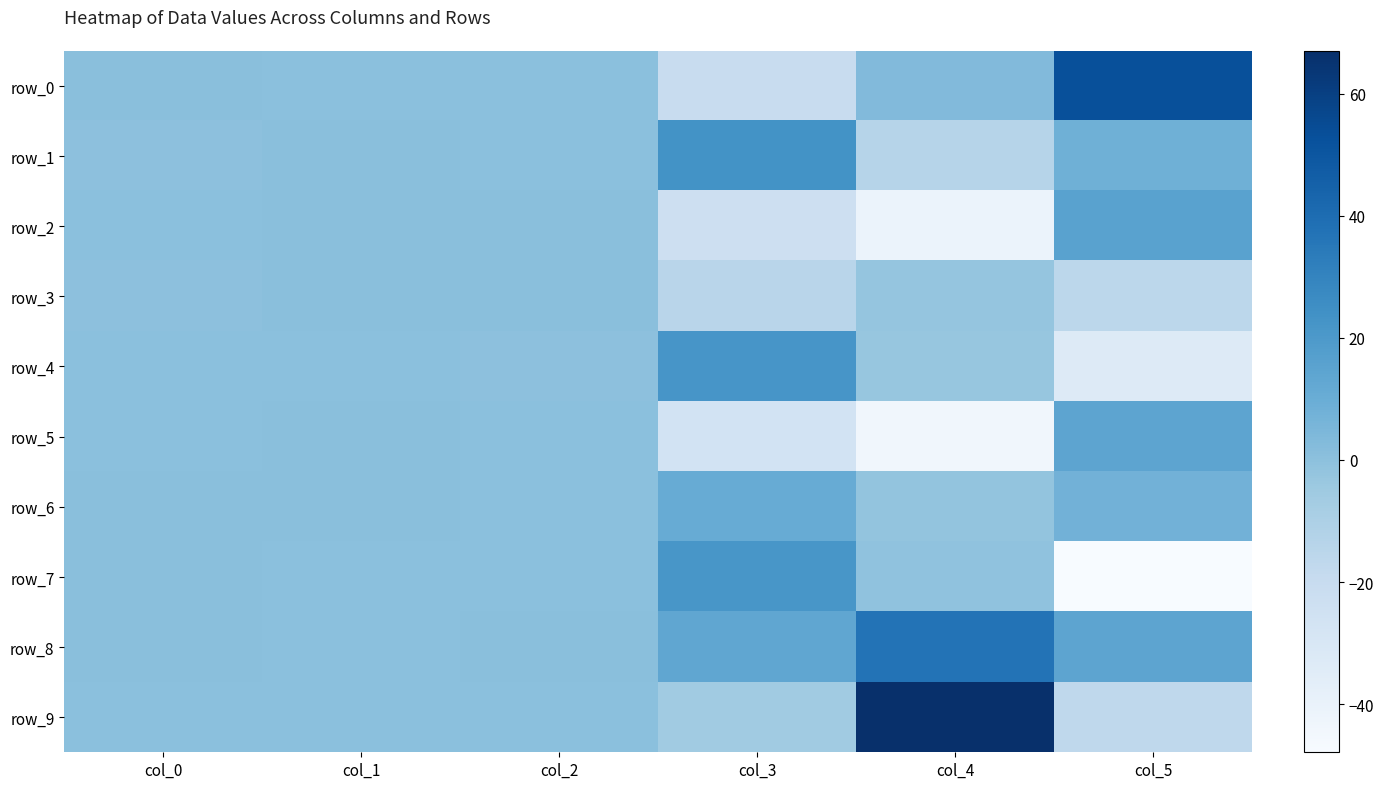

Reading left to right, what are all the values shown in this chart?

row_0: 0.9	0.4	0.3	-20.2	2.9	53.0
row_1: 0.0	0.7	0.6	23.3	-13.6	8.7
row_2: 0.6	0.6	0.9	-23.2	-40.8	15.6
row_3: 0.1	0.9	0.9	-14.6	-2.4	-15.9
row_4: 0.5	0.4	0.1	21.9	-2.9	-32.8
row_5: 0.2	0.7	0.5	-26.6	-44.2	14.1
row_6: 0.7	0.9	0.4	10.6	-2.0	7.8
row_7: 0.8	0.4	0.5	21.4	-1.0	-47.9
row_8: 0.6	0.2	1.0	13.2	37.1	14.2
row_9: 0.2	0.5	0.5	-5.8	67.0	-16.7